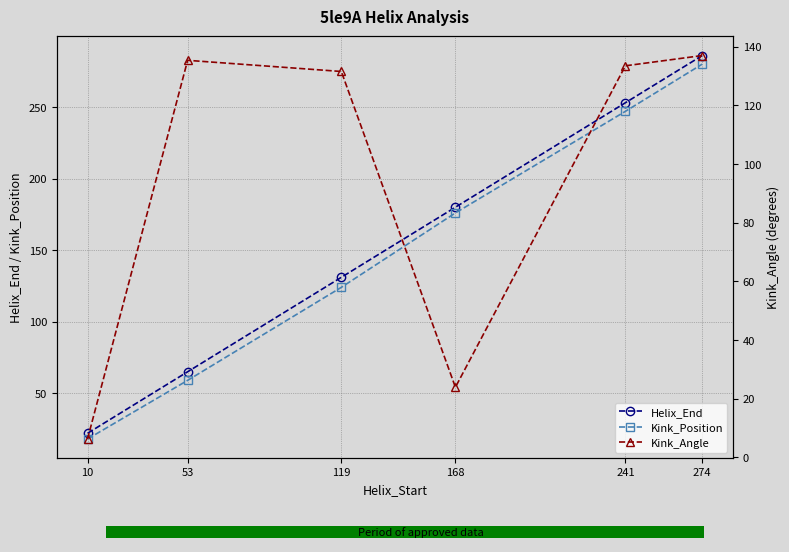

Reading right to left, list all the values displayed in this chart.

Helix_End: 286.0	253.0	180.0	131.0	65.0	22.0
Kink_Position: 280.0	247.0	176.0	124.0	59.0	18.0
Kink_Angle: 137.0	133.5	23.9	131.6	135.4	6.3